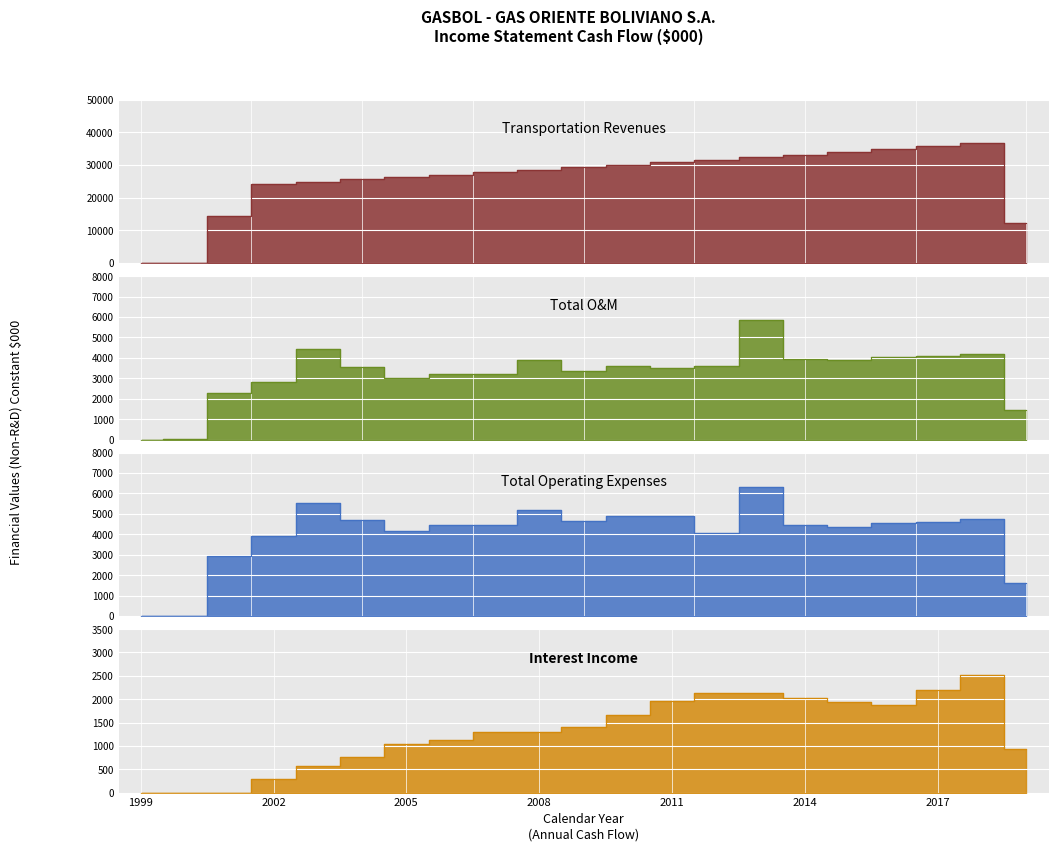

What are all the series names shown in the legend?

Transportation Revenues, Total O&M, Total Operating Expenses, Interest Income